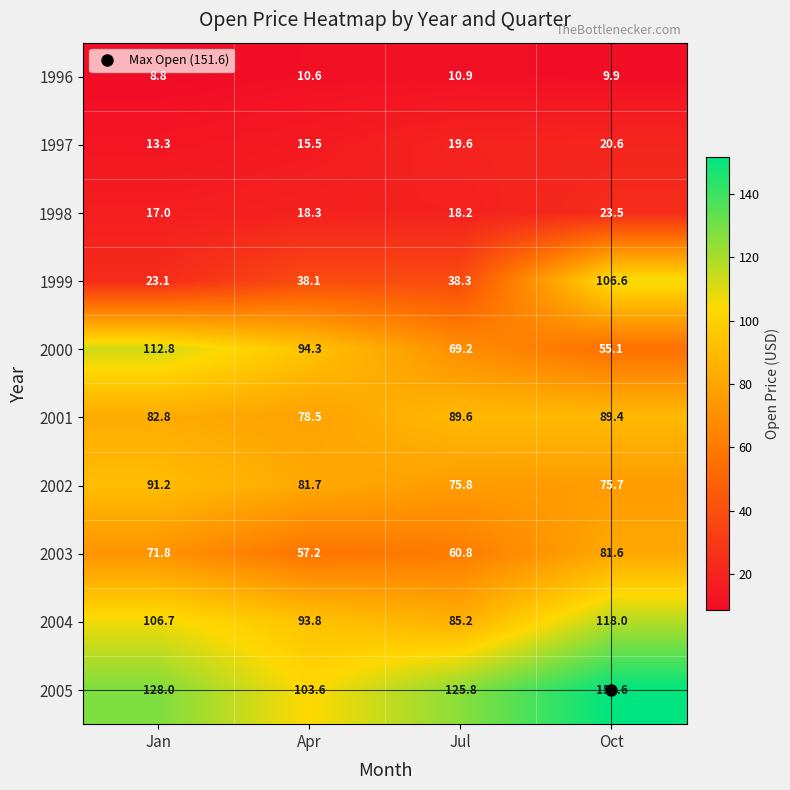

Is it true that 2002 equals 91.2 at Jan?

True